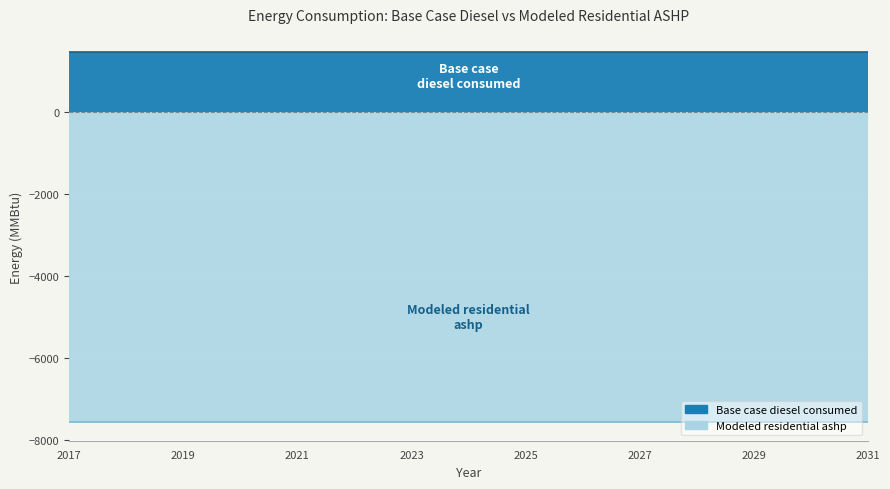

Rank the categories by Base case diesel consumed value from highest to lowest.

2017, 2018, 2019, 2020, 2021, 2022, 2023, 2024, 2025, 2026, 2027, 2028, 2029, 2030, 2031